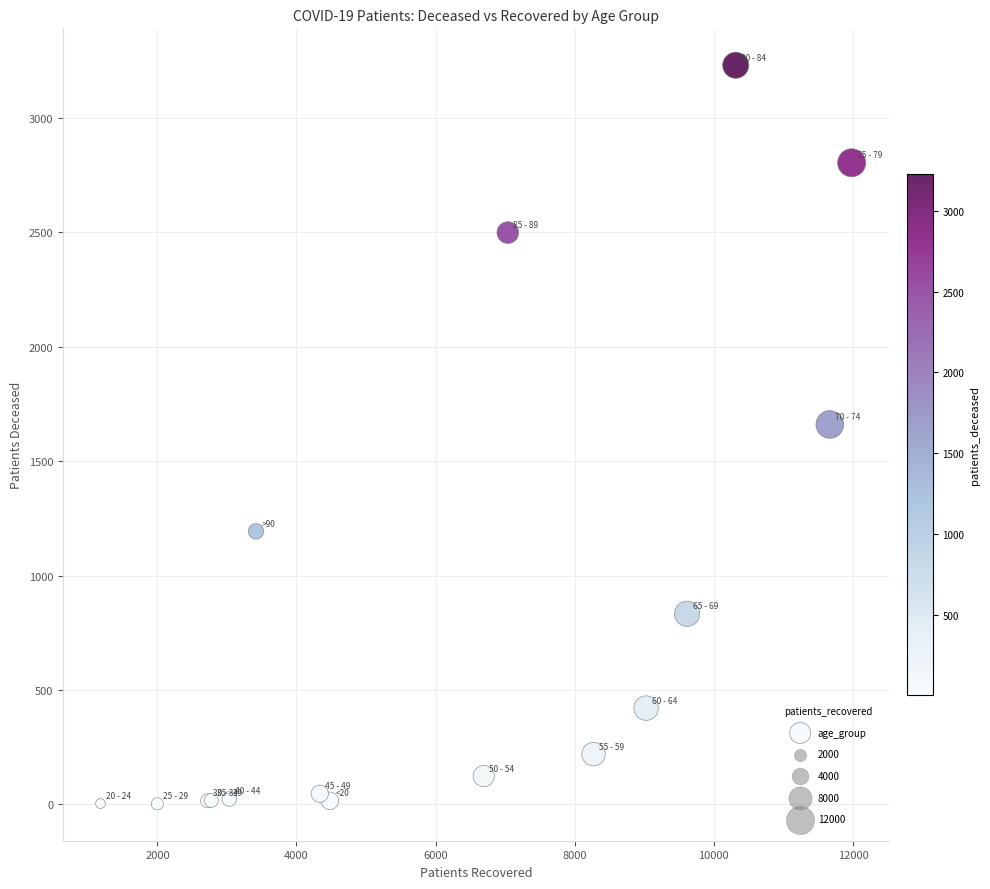

What Y value in the scatter plot is closest to 1616?

1660